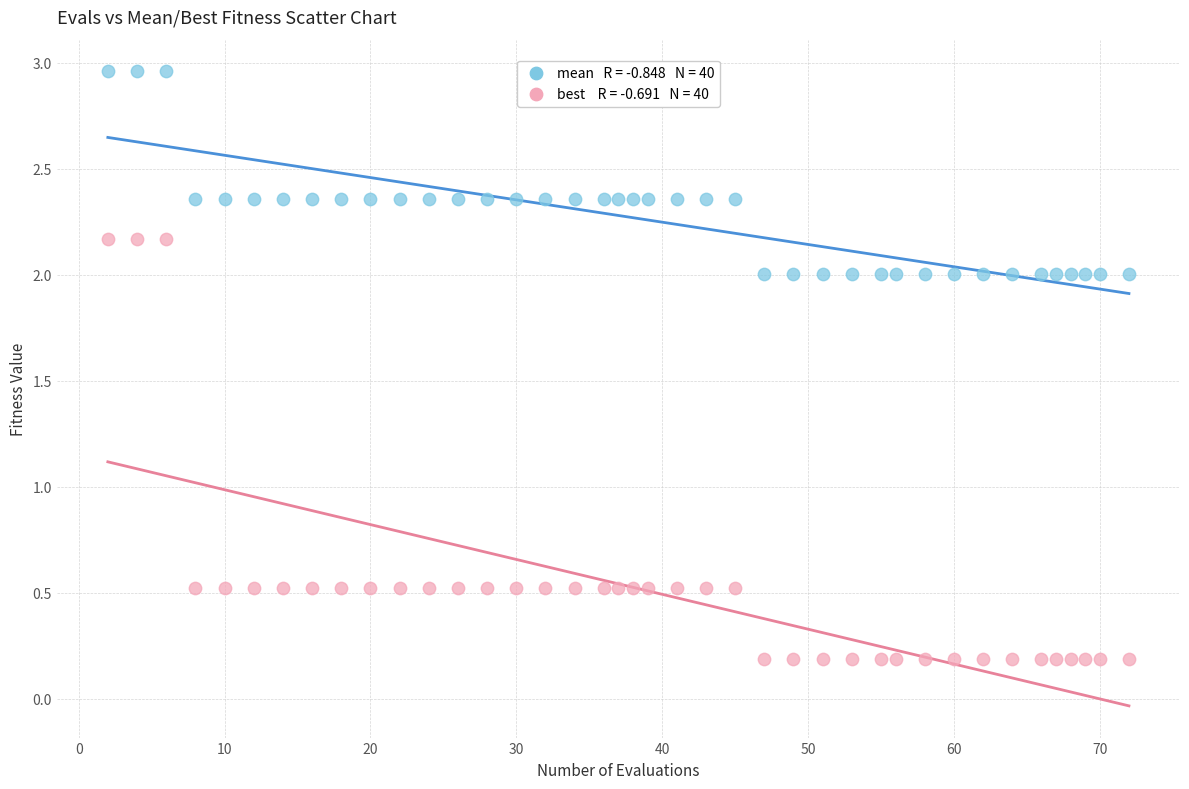

Across all data points, what is the range of Y values (max minus min)?

2.8